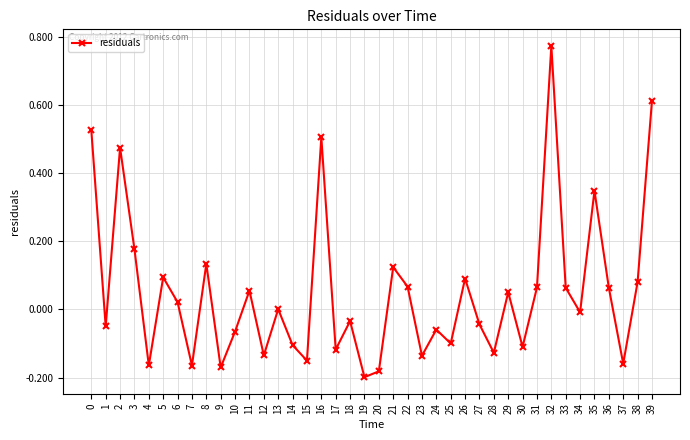

Where is the first local minimum?

1